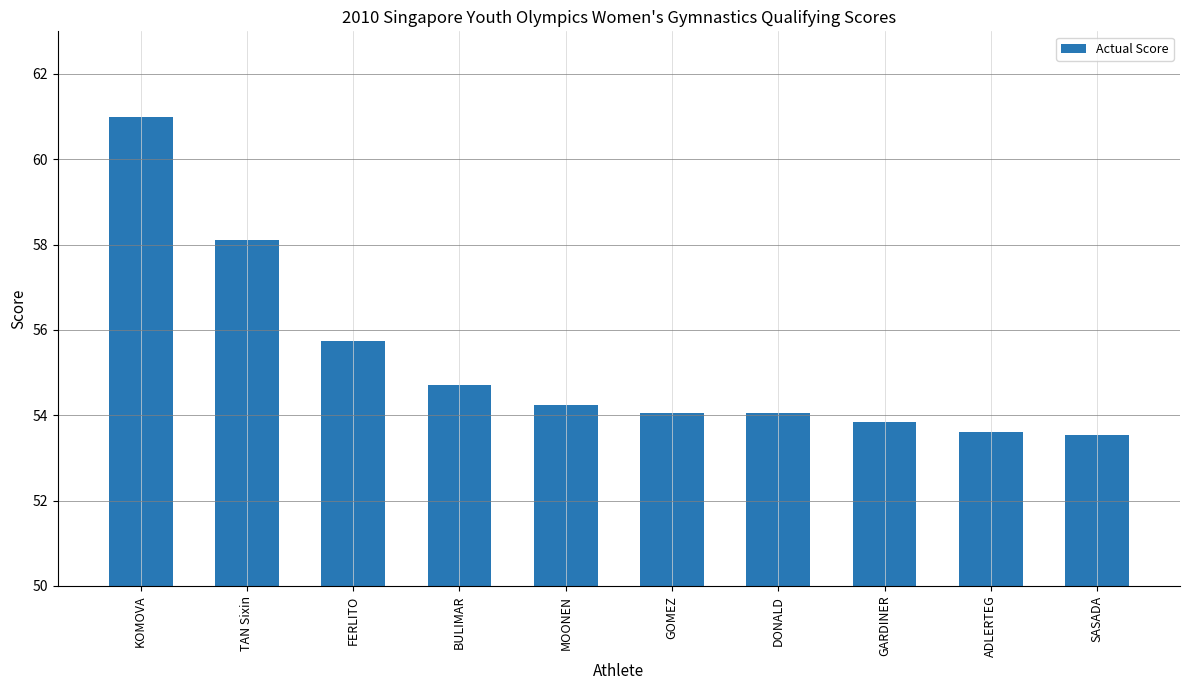

What is the average value?

55.3